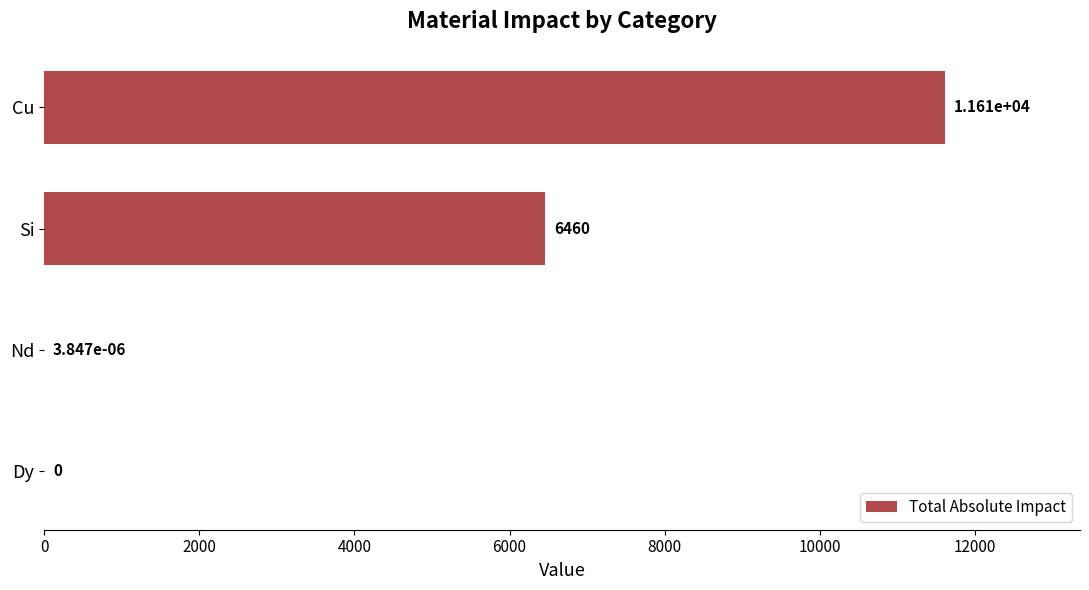

What is the maximum value shown in the chart?

11610.8